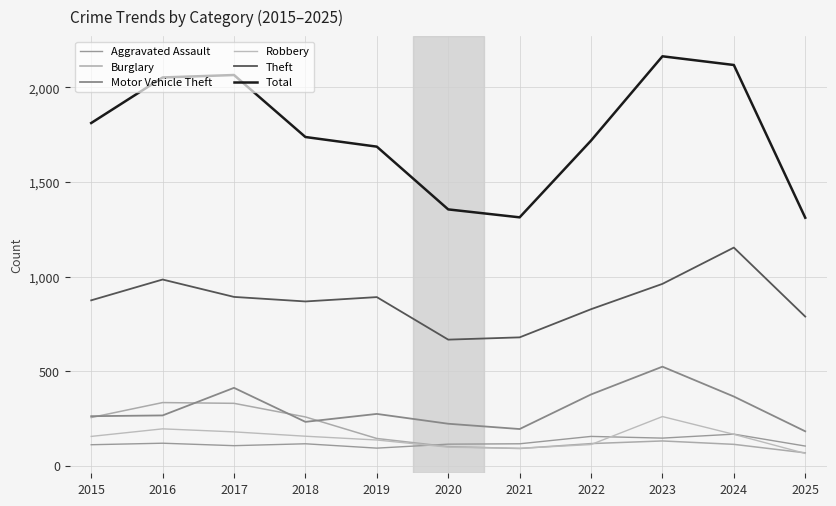

Rank the series by their maximum value, from highest to lowest.

Total, Theft, Motor Vehicle Theft, Burglary, Robbery, Aggravated Assault